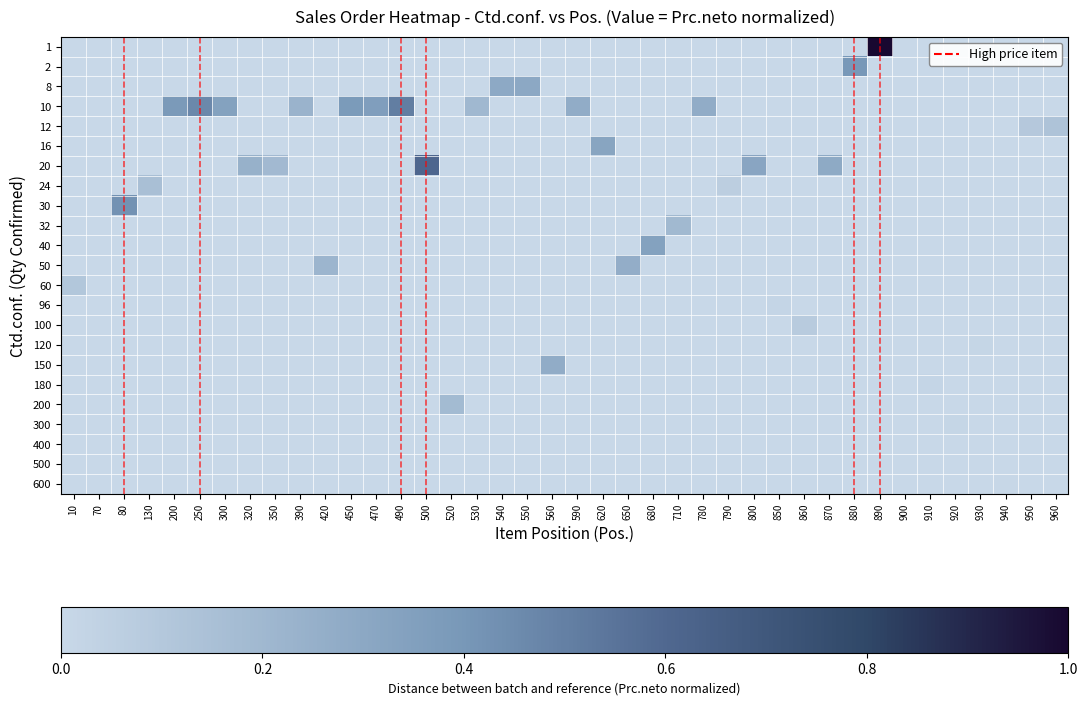

Reading left to right, transcribe all the data shown in this chart.

row_0: 0.0	0.0	0.0	0.0	0.0	0.0	0.0	0.0	0.0	0.0	0.0	0.0	0.0	0.0	0.0	0.0	0.0	0.0	0.0	0.0	0.0	0.0	0.0	0.0	0.0	0.0	0.0	0.0	0.0	0.0	0.0	0.0	1.0	0.0	0.0	0.0	0.0	0.0	0.0	0.0
row_1: 0.0	0.0	0.0	0.0	0.0	0.0	0.0	0.0	0.0	0.0	0.0	0.0	0.0	0.0	0.0	0.0	0.0	0.0	0.0	0.0	0.0	0.0	0.0	0.0	0.0	0.0	0.0	0.0	0.0	0.0	0.0	0.4	0.0	0.0	0.0	0.0	0.0	0.0	0.0	0.0
row_2: 0.0	0.0	0.0	0.0	0.0	0.0	0.0	0.0	0.0	0.0	0.0	0.0	0.0	0.0	0.0	0.0	0.0	0.3	0.3	0.0	0.0	0.0	0.0	0.0	0.0	0.0	0.0	0.0	0.0	0.0	0.0	0.0	0.0	0.0	0.0	0.0	0.0	0.0	0.0	0.0
row_3: 0.0	0.0	0.0	0.0	0.4	0.5	0.3	0.0	0.0	0.2	0.0	0.4	0.4	0.5	0.0	0.0	0.2	0.0	0.0	0.0	0.3	0.0	0.0	0.0	0.0	0.3	0.0	0.0	0.0	0.0	0.0	0.0	0.0	0.0	0.0	0.0	0.0	0.0	0.0	0.0
row_4: 0.0	0.0	0.0	0.0	0.0	0.0	0.0	0.0	0.0	0.0	0.0	0.0	0.0	0.0	0.0	0.0	0.0	0.0	0.0	0.0	0.0	0.0	0.0	0.0	0.0	0.0	0.0	0.0	0.0	0.0	0.0	0.0	0.0	0.0	0.0	0.0	0.0	0.0	0.1	0.1
row_5: 0.0	0.0	0.0	0.0	0.0	0.0	0.0	0.0	0.0	0.0	0.0	0.0	0.0	0.0	0.0	0.0	0.0	0.0	0.0	0.0	0.0	0.3	0.0	0.0	0.0	0.0	0.0	0.0	0.0	0.0	0.0	0.0	0.0	0.0	0.0	0.0	0.0	0.0	0.0	0.0
row_6: 0.0	0.0	0.0	0.0	0.0	0.0	0.0	0.2	0.2	0.0	0.0	0.0	0.0	0.0	0.6	0.0	0.0	0.0	0.0	0.0	0.0	0.0	0.0	0.0	0.0	0.0	0.0	0.3	0.0	0.0	0.3	0.0	0.0	0.0	0.0	0.0	0.0	0.0	0.0	0.0
row_7: 0.0	0.0	0.0	0.2	0.0	0.0	0.0	0.0	0.0	0.0	0.0	0.0	0.0	0.0	0.0	0.0	0.0	0.0	0.0	0.0	0.0	0.0	0.0	0.0	0.0	0.0	0.1	0.0	0.0	0.0	0.0	0.0	0.0	0.0	0.0	0.0	0.0	0.0	0.0	0.0
row_8: 0.0	0.0	0.4	0.0	0.0	0.0	0.0	0.0	0.0	0.0	0.0	0.0	0.0	0.0	0.0	0.0	0.0	0.0	0.0	0.0	0.0	0.0	0.0	0.0	0.0	0.0	0.0	0.0	0.0	0.0	0.0	0.0	0.0	0.0	0.0	0.0	0.0	0.0	0.0	0.0
row_9: 0.0	0.0	0.0	0.0	0.0	0.0	0.0	0.0	0.0	0.0	0.0	0.0	0.0	0.0	0.0	0.0	0.0	0.0	0.0	0.0	0.0	0.0	0.0	0.0	0.2	0.0	0.0	0.0	0.0	0.0	0.0	0.0	0.0	0.0	0.0	0.0	0.0	0.0	0.0	0.0
row_10: 0.0	0.0	0.0	0.0	0.0	0.0	0.0	0.0	0.0	0.0	0.0	0.0	0.0	0.0	0.0	0.0	0.0	0.0	0.0	0.0	0.0	0.0	0.0	0.3	0.0	0.0	0.0	0.0	0.0	0.0	0.0	0.0	0.0	0.0	0.0	0.0	0.0	0.0	0.0	0.0
row_11: 0.0	0.0	0.0	0.0	0.0	0.0	0.0	0.0	0.0	0.0	0.2	0.0	0.0	0.0	0.0	0.0	0.0	0.0	0.0	0.0	0.0	0.0	0.3	0.0	0.0	0.0	0.0	0.0	0.0	0.0	0.0	0.0	0.0	0.0	0.0	0.0	0.0	0.0	0.0	0.0
row_12: 0.1	0.0	0.0	0.0	0.0	0.0	0.0	0.0	0.0	0.0	0.0	0.0	0.0	0.0	0.0	0.0	0.0	0.0	0.0	0.0	0.0	0.0	0.0	0.0	0.0	0.0	0.0	0.0	0.0	0.0	0.0	0.0	0.0	0.0	0.0	0.0	0.0	0.0	0.0	0.0
row_13: 0.0	0.0	0.0	0.0	0.0	0.0	0.0	0.0	0.0	0.0	0.0	0.0	0.0	0.0	0.0	0.0	0.0	0.0	0.0	0.0	0.0	0.0	0.0	0.0	0.0	0.0	0.0	0.0	0.0	0.0	0.0	0.0	0.0	0.0	0.0	0.0	0.0	0.0	0.0	0.0
row_14: 0.0	0.0	0.0	0.0	0.0	0.0	0.0	0.0	0.0	0.0	0.0	0.0	0.0	0.0	0.0	0.0	0.0	0.0	0.0	0.0	0.0	0.0	0.0	0.0	0.0	0.0	0.0	0.0	0.0	0.1	0.0	0.0	0.0	0.0	0.0	0.0	0.0	0.0	0.0	0.0
row_15: 0.0	0.0	0.0	0.0	0.0	0.0	0.0	0.0	0.0	0.0	0.0	0.0	0.0	0.0	0.0	0.0	0.0	0.0	0.0	0.0	0.0	0.0	0.0	0.0	0.0	0.0	0.0	0.0	0.0	0.0	0.0	0.0	0.0	0.0	0.0	0.0	0.0	0.0	0.0	0.0
row_16: 0.0	0.0	0.0	0.0	0.0	0.0	0.0	0.0	0.0	0.0	0.0	0.0	0.0	0.0	0.0	0.0	0.0	0.0	0.0	0.3	0.0	0.0	0.0	0.0	0.0	0.0	0.0	0.0	0.0	0.0	0.0	0.0	0.0	0.0	0.0	0.0	0.0	0.0	0.0	0.0
row_17: 0.0	0.0	0.0	0.0	0.0	0.0	0.0	0.0	0.0	0.0	0.0	0.0	0.0	0.0	0.0	0.0	0.0	0.0	0.0	0.0	0.0	0.0	0.0	0.0	0.0	0.0	0.0	0.0	0.0	0.0	0.0	0.0	0.0	0.0	0.0	0.0	0.0	0.0	0.0	0.0
row_18: 0.0	0.0	0.0	0.0	0.0	0.0	0.0	0.0	0.0	0.0	0.0	0.0	0.0	0.0	0.0	0.2	0.0	0.0	0.0	0.0	0.0	0.0	0.0	0.0	0.0	0.0	0.0	0.0	0.0	0.0	0.0	0.0	0.0	0.0	0.0	0.0	0.0	0.0	0.0	0.0
row_19: 0.0	0.0	0.0	0.0	0.0	0.0	0.0	0.0	0.0	0.0	0.0	0.0	0.0	0.0	0.0	0.0	0.0	0.0	0.0	0.0	0.0	0.0	0.0	0.0	0.0	0.0	0.0	0.0	0.0	0.0	0.0	0.0	0.0	0.0	0.0	0.0	0.0	0.0	0.0	0.0
row_20: 0.0	0.0	0.0	0.0	0.0	0.0	0.0	0.0	0.0	0.0	0.0	0.0	0.0	0.0	0.0	0.0	0.0	0.0	0.0	0.0	0.0	0.0	0.0	0.0	0.0	0.0	0.0	0.0	0.0	0.0	0.0	0.0	0.0	0.0	0.0	0.0	0.0	0.0	0.0	0.0
row_21: 0.0	0.0	0.0	0.0	0.0	0.0	0.0	0.0	0.0	0.0	0.0	0.0	0.0	0.0	0.0	0.0	0.0	0.0	0.0	0.0	0.0	0.0	0.0	0.0	0.0	0.0	0.0	0.0	0.0	0.0	0.0	0.0	0.0	0.0	0.0	0.0	0.0	0.0	0.0	0.0
row_22: 0.0	0.0	0.0	0.0	0.0	0.0	0.0	0.0	0.0	0.0	0.0	0.0	0.0	0.0	0.0	0.0	0.0	0.0	0.0	0.0	0.0	0.0	0.0	0.0	0.0	0.0	0.0	0.0	0.0	0.0	0.0	0.0	0.0	0.0	0.0	0.0	0.0	0.0	0.0	0.0